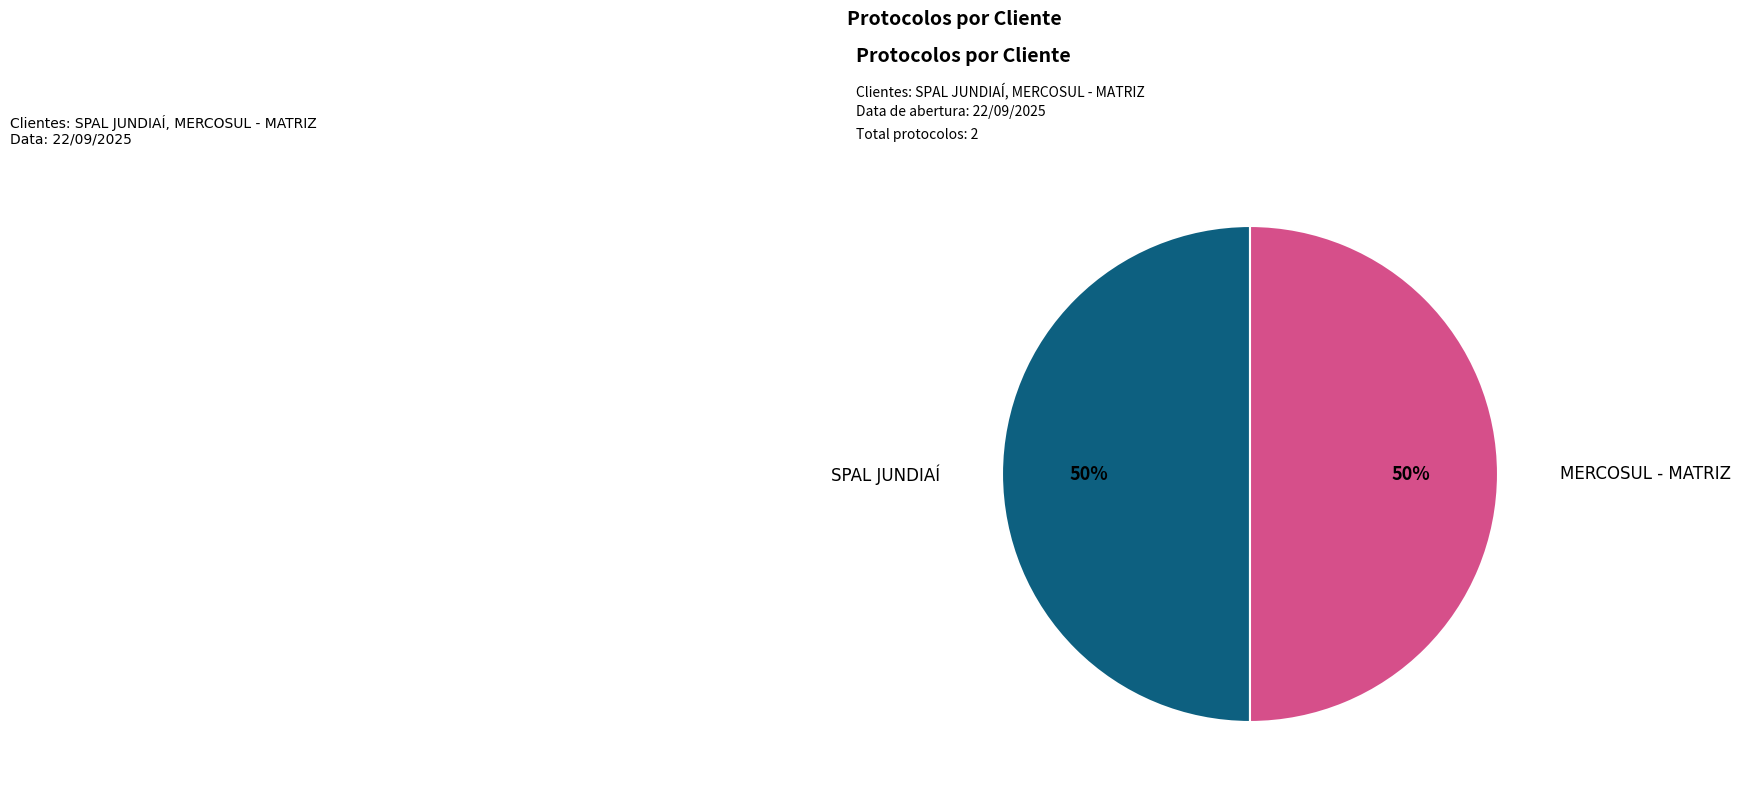

To the nearest percent, what is the average slice percentage?

50%